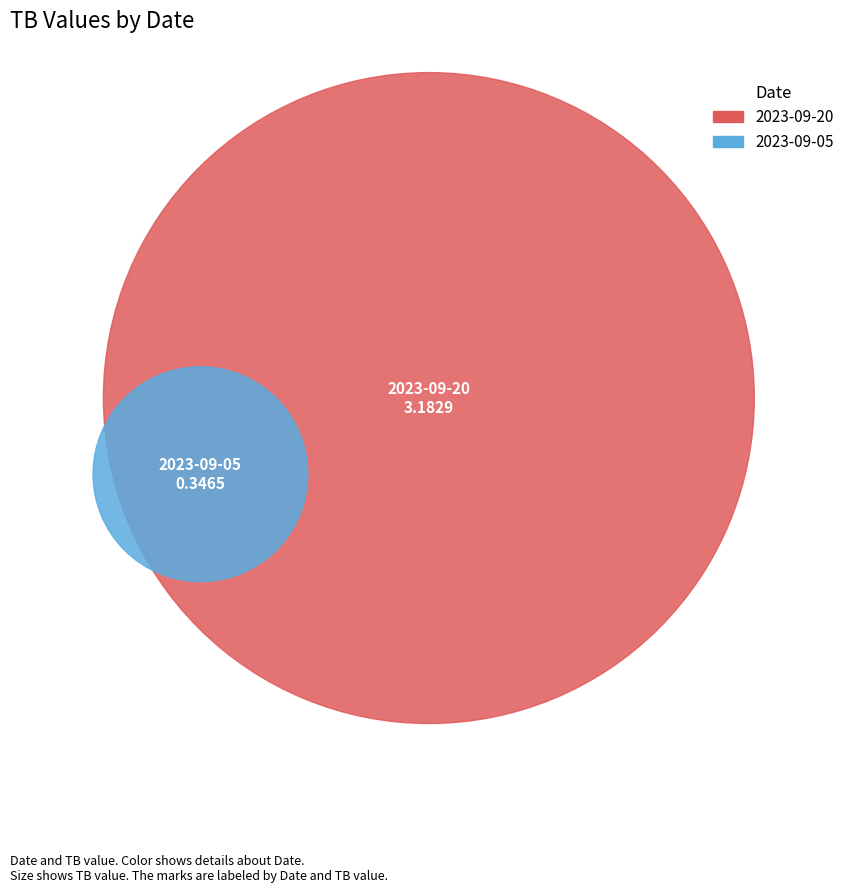

How much of the chart is everything except 2023-09-20?

9.8%